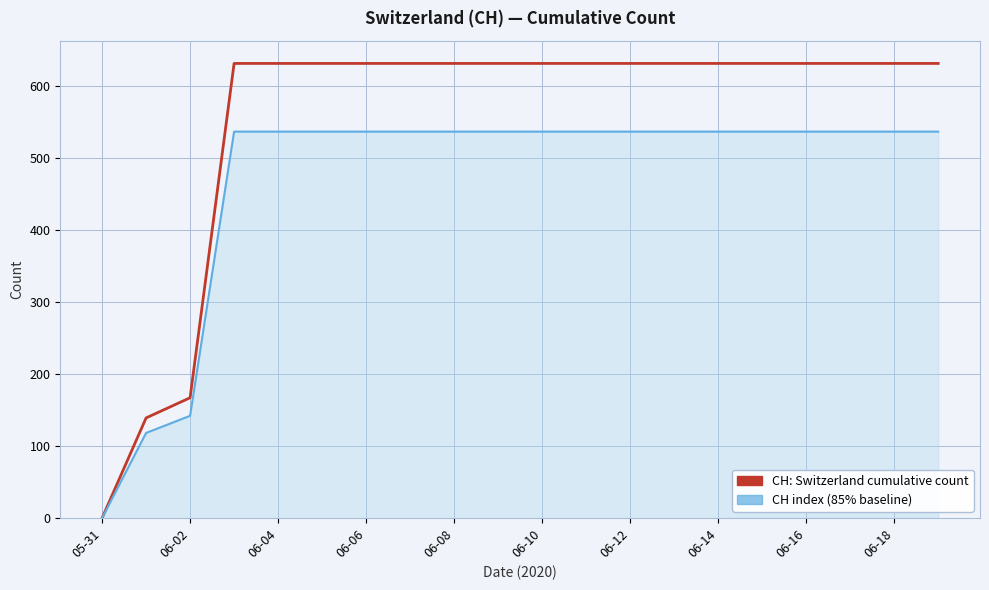

What is the maximum value shown in the chart?

631.0